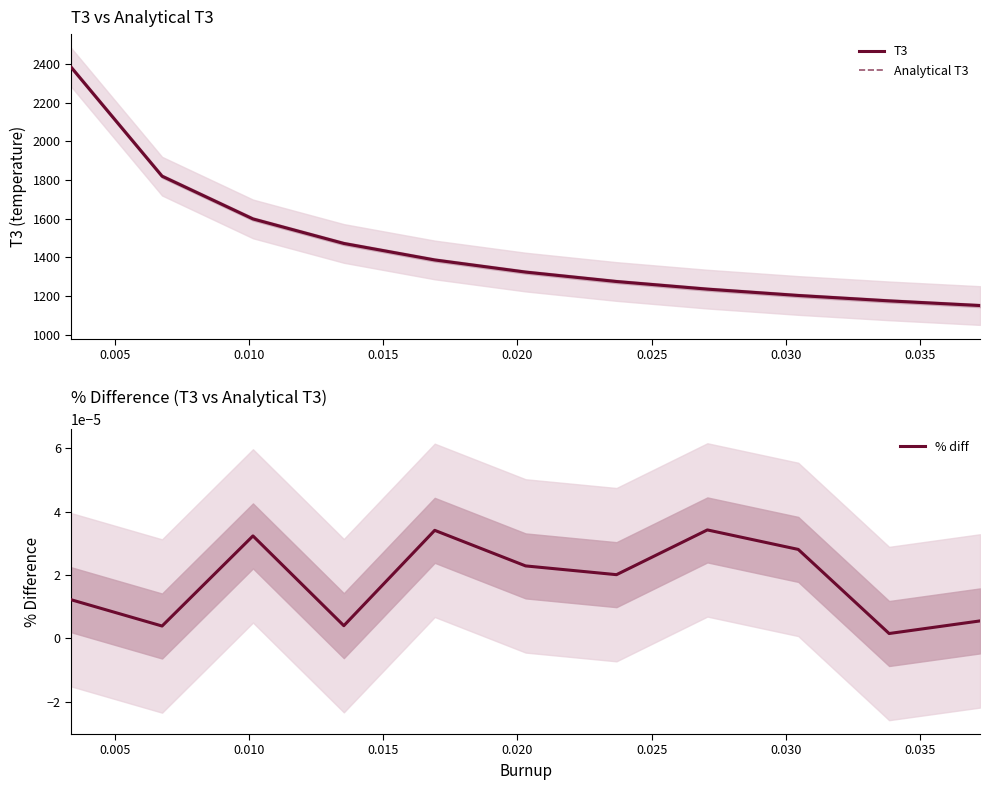

What is the lowest value of the Analytical T3 series?

1151.3